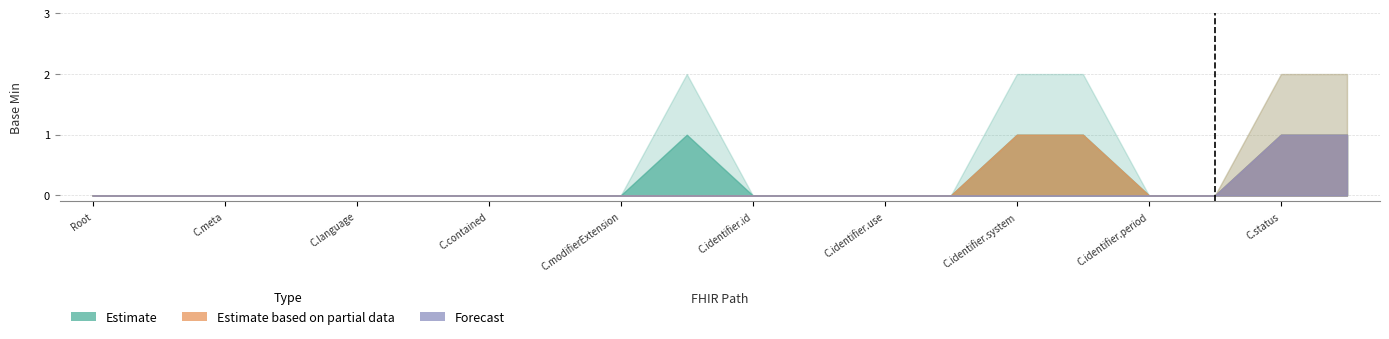

True or false: Estimate and Forecast cross at least once.

False